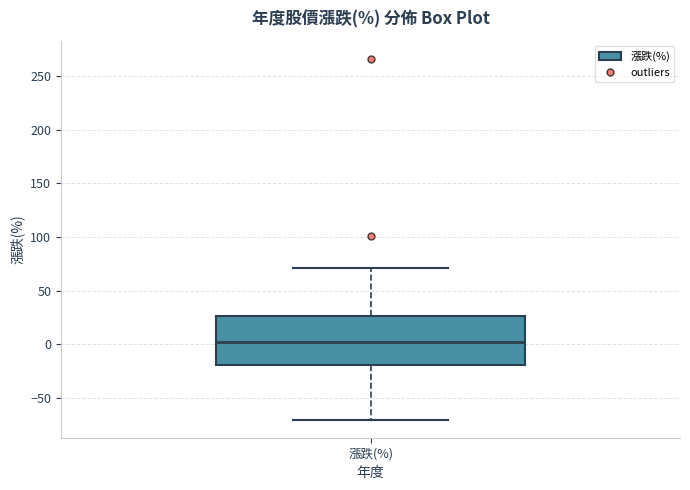

Transcribe this box plot: give where the median line is, the range the box spans, and where the two whiskers end, as read against the y-axis. The values are not printed on the chart, so give them approximately, as read against the axis.

median 0, box -20 to 25, whiskers -70 to 70